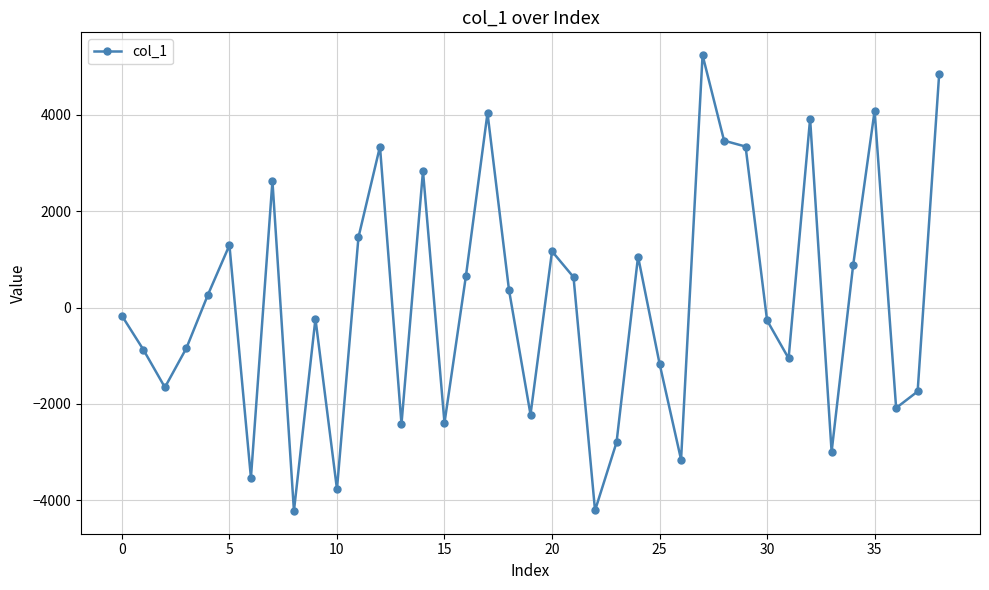

What is the sum of all values?

3744.1